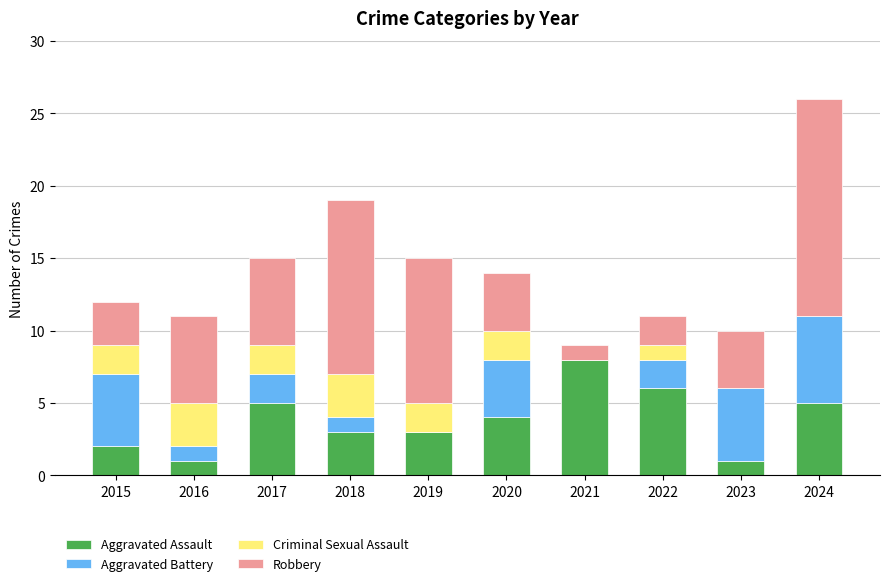

What is the sum of all Aggravated Assault values?

38